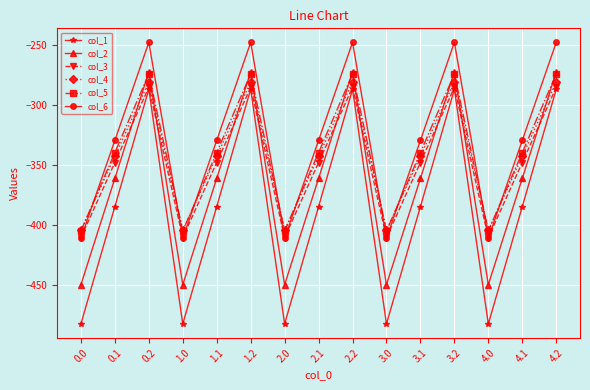

Reading right to left, extract all data points from this chart.

col_1: -287.1	-384.6	-482.0	-287.1	-384.6	-482.0	-287.1	-384.6	-482.0	-287.1	-384.6	-482.0	-287.1	-384.6	-482.0
col_2: -272.7	-361.1	-449.5	-272.7	-361.1	-449.5	-272.7	-361.1	-449.5	-272.7	-361.1	-449.5	-272.7	-361.1	-449.5
col_3: -285.5	-347.9	-410.3	-285.5	-347.9	-410.3	-285.5	-347.9	-410.3	-285.5	-347.9	-410.3	-285.5	-347.9	-410.3
col_4: -281.0	-342.7	-404.4	-281.0	-342.7	-404.4	-281.0	-342.7	-404.4	-281.0	-342.7	-404.4	-281.0	-342.7	-404.4
col_5: -274.4	-339.6	-404.9	-274.4	-339.6	-404.9	-274.4	-339.6	-404.9	-274.4	-339.6	-404.9	-274.4	-339.6	-404.9
col_6: -248.1	-329.5	-410.8	-248.1	-329.5	-410.8	-248.1	-329.5	-410.8	-248.1	-329.5	-410.8	-248.1	-329.5	-410.8